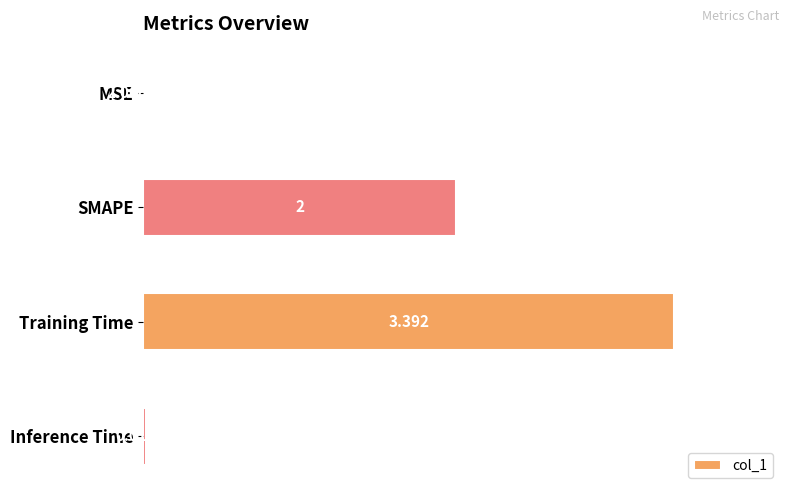

Which has a higher value, SMAPE or MSE?

SMAPE